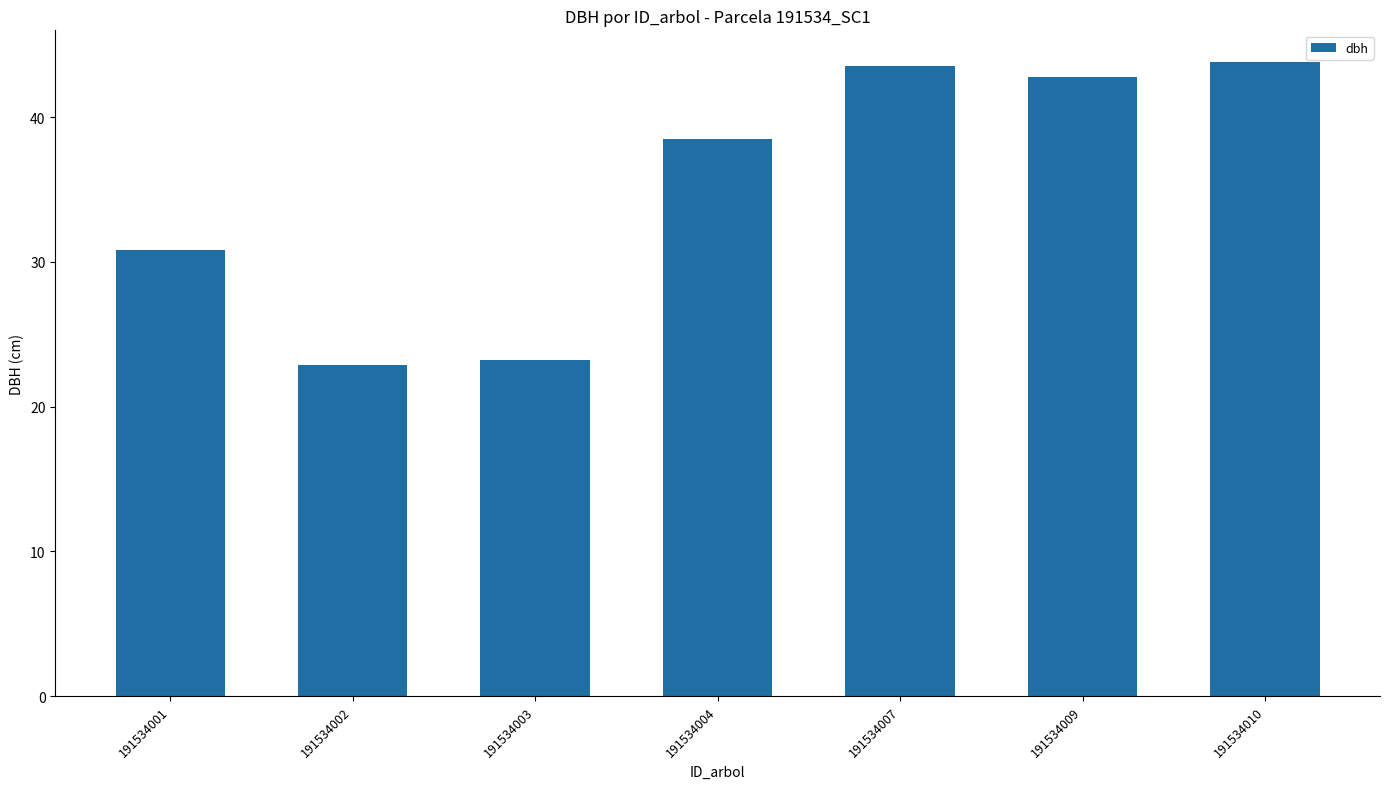

Does the chart contain any negative values?

No